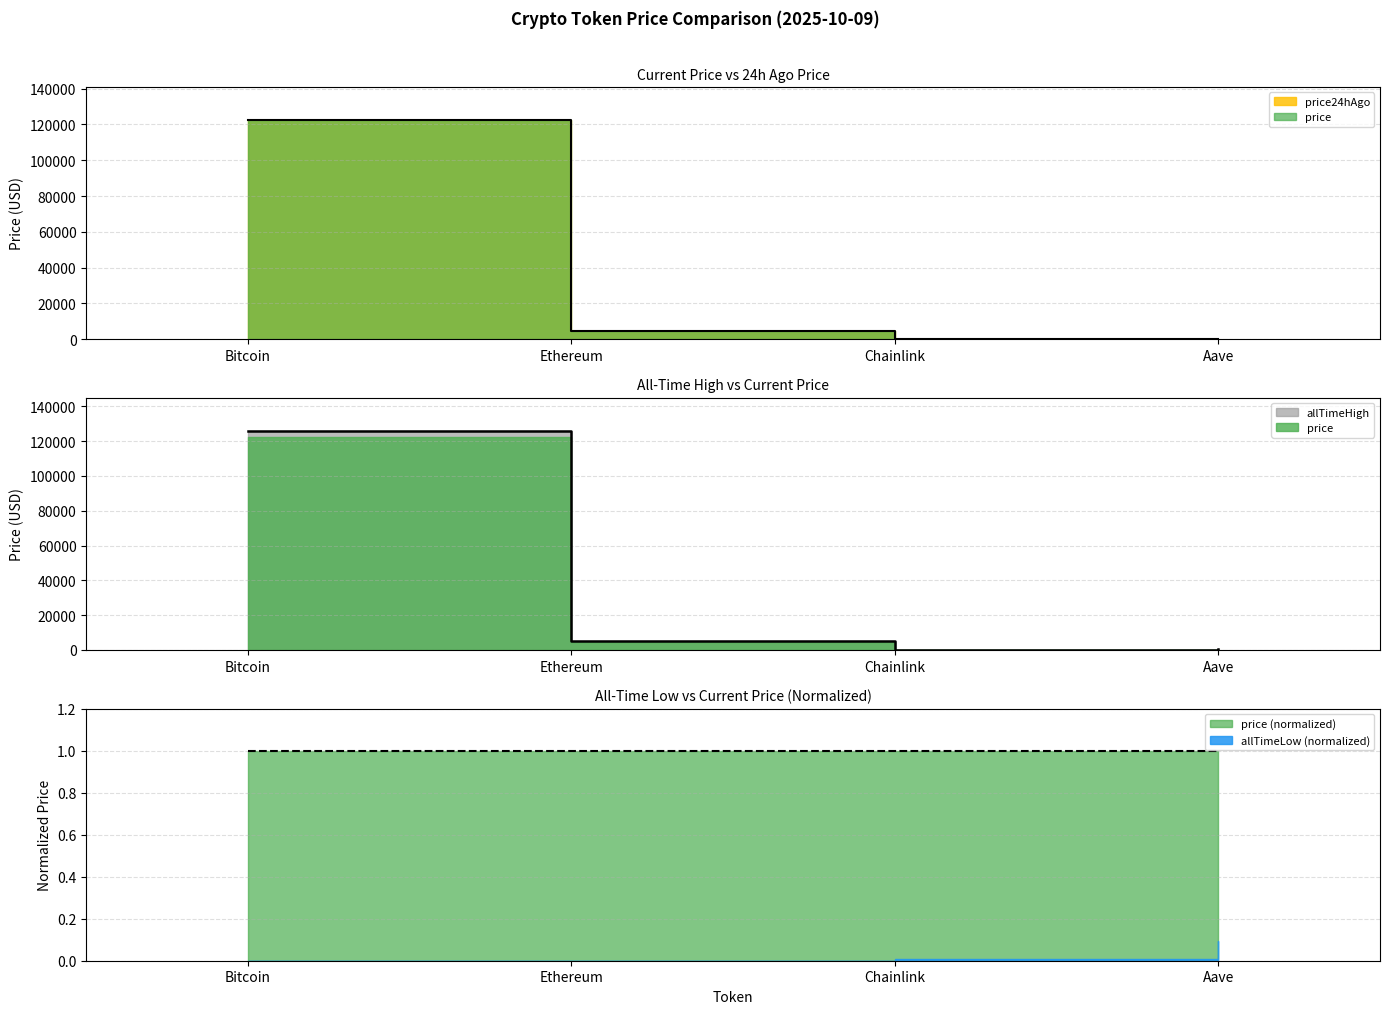

How many categories are shown in the chart?

4